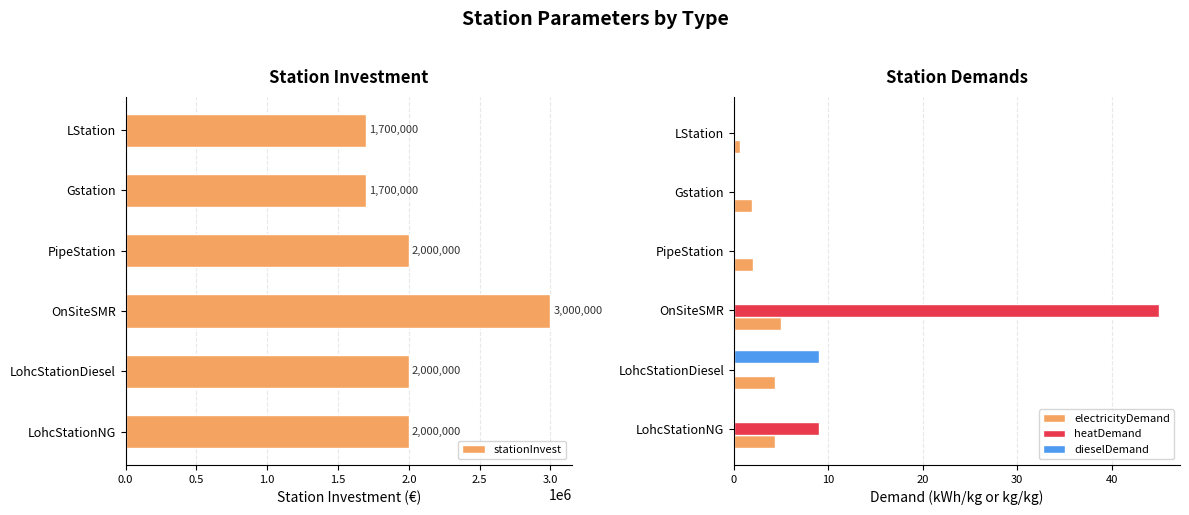

Reading right to left, extract all data points from this chart.

stationInvest: 1700000.0	1700000.0	2000000.0	3000000.0	2000000.0	2000000.0
electricityDemand: 0.6	1.9	2.0	5.0	4.4	4.4
heatDemand: 0.0	0.0	0.0	45.0	0.0	9.0
dieselDemand: 0.0	0.0	0.0	0.0	9.0	0.0